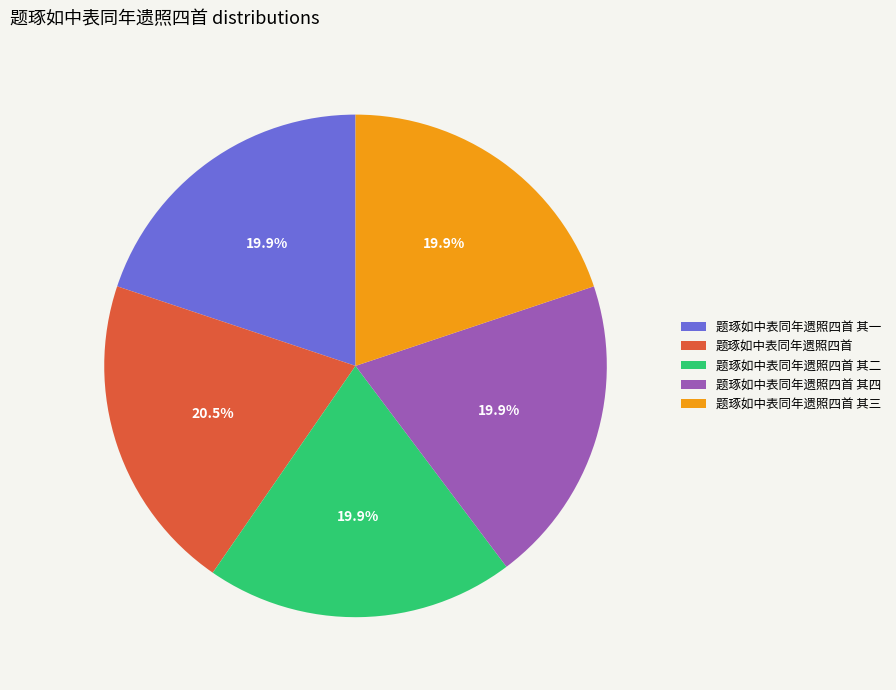

Which has a higher value, 题琢如中表同年遗照四首 or 题琢如中表同年遗照四首 其三?

题琢如中表同年遗照四首